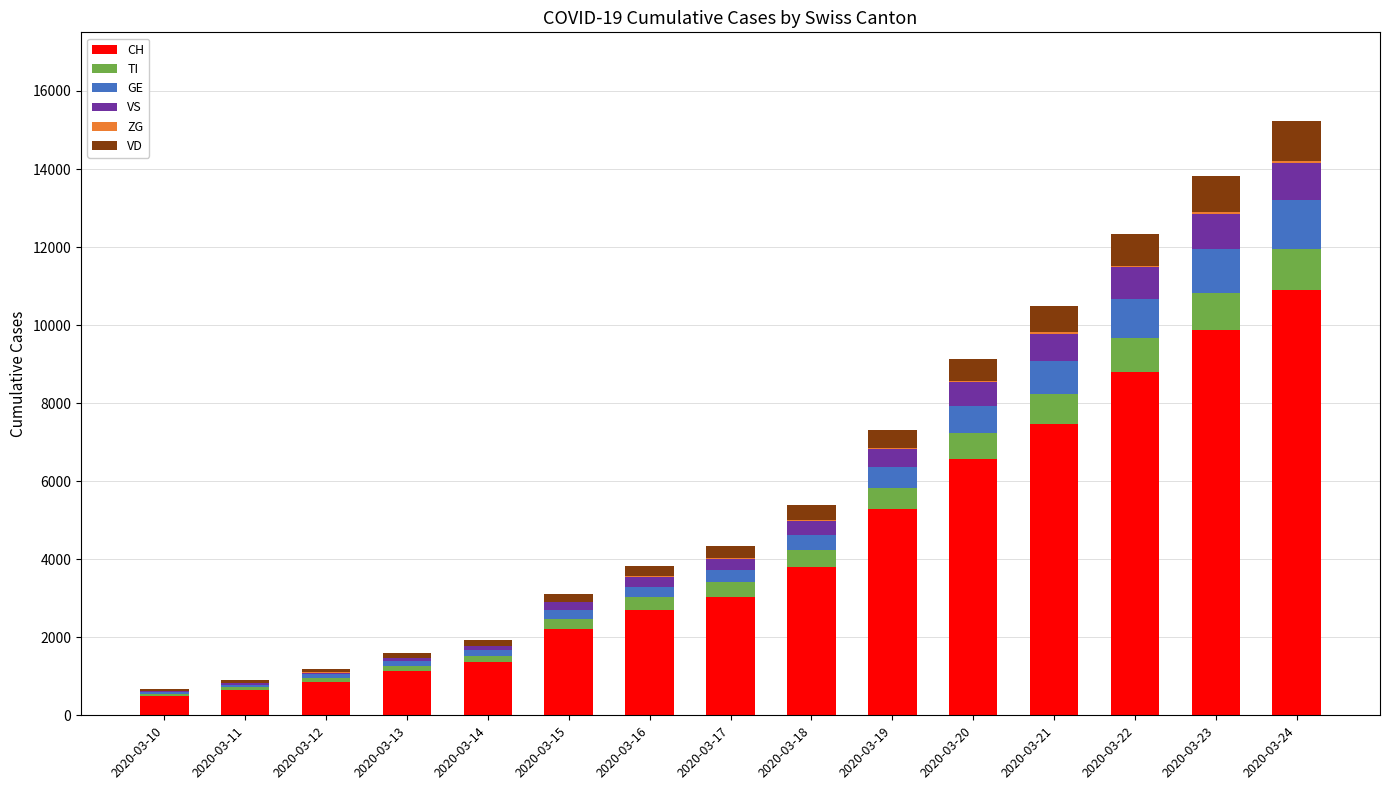

Are the bars horizontal?

No